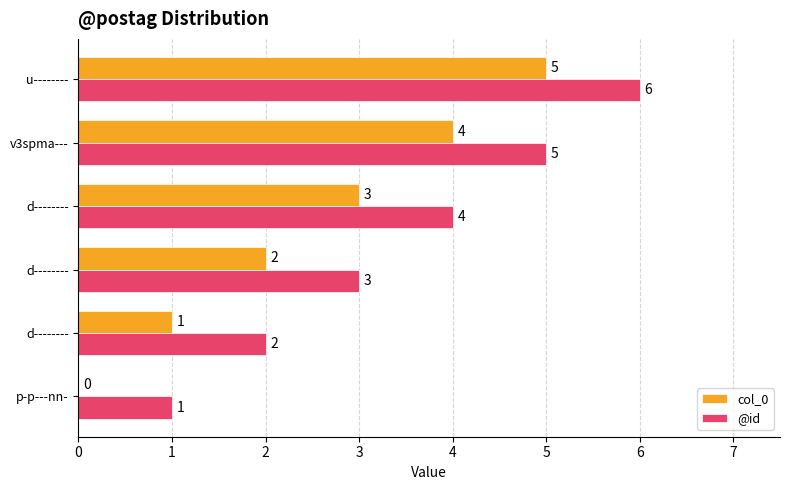

What is the difference between the maximum and minimum values in the @id series?

5